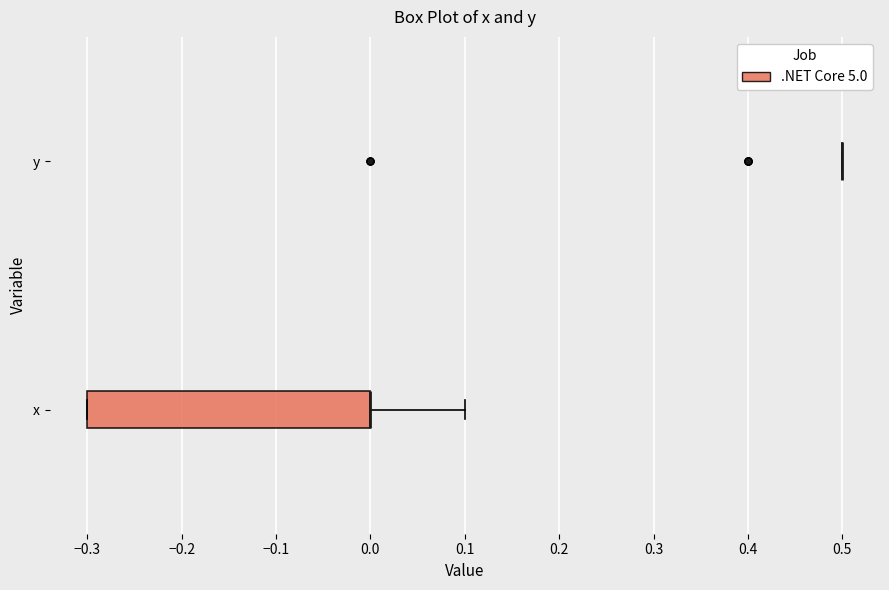

Reading bottom to top, read every box against the x-axis: the position of its median line, the range the box covers, and the ends of its whiskers. The values are not printed on the chart, so give them approximately, as read against the axis.

x: median 0.0 (drawn on the box's right edge), box -0.3 to 0.0, whiskers -0.3 to 0.1
y: box collapsed to a line at 0.5, whiskers 0.5 to 0.5